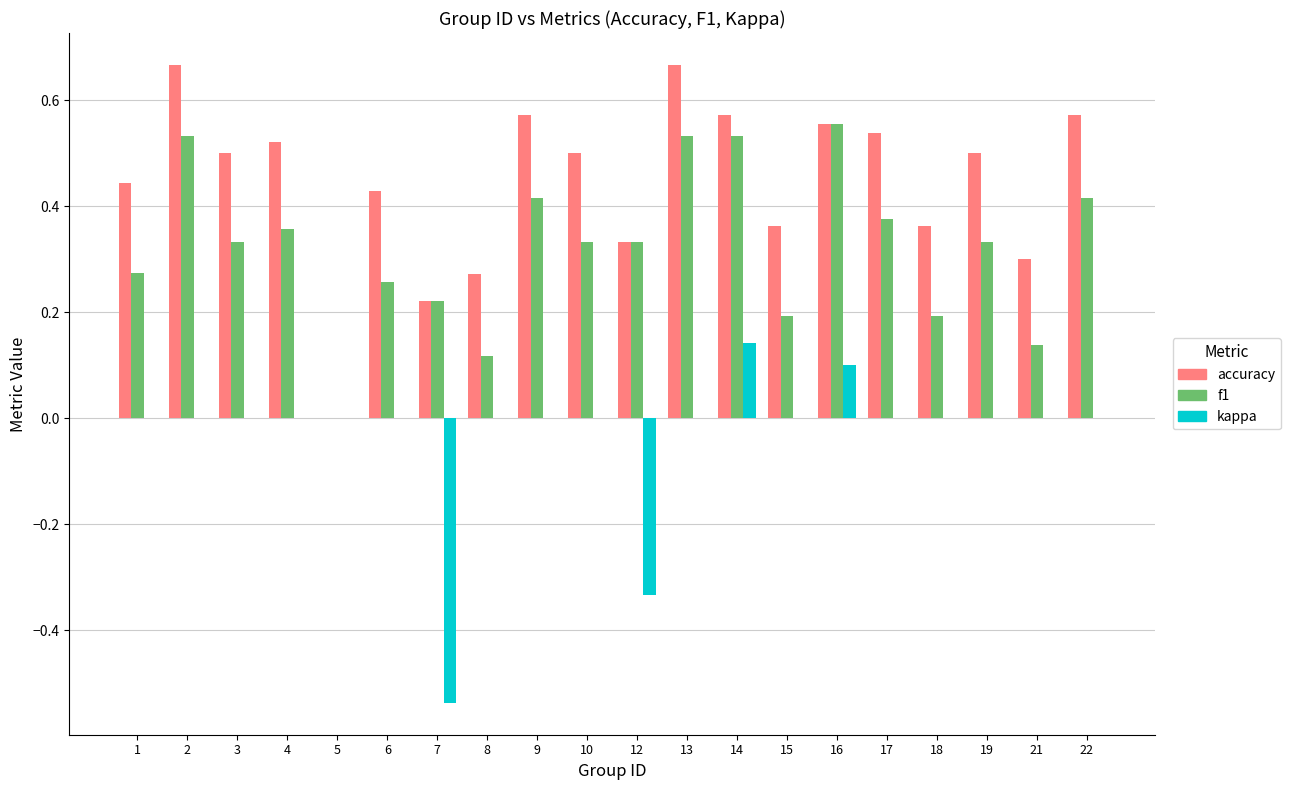

The value of accuracy at 10 is 0.9. True or false?

False